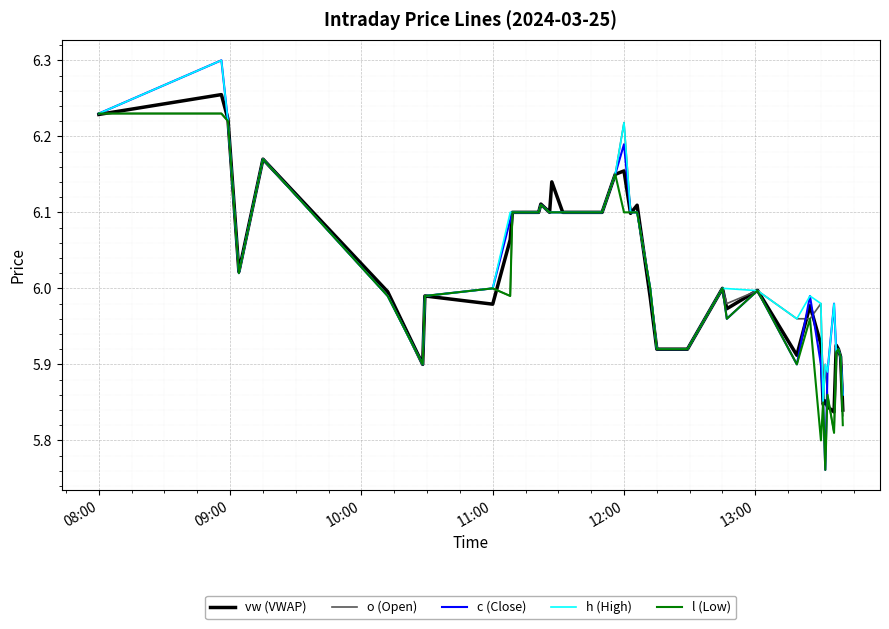

What are all the series names shown in the legend?

vw (VWAP), o (Open), c (Close), h (High), l (Low)